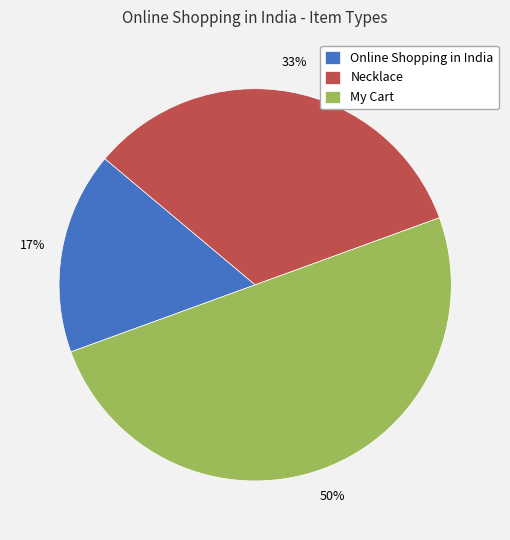

Count the number of slices in the pie.

3